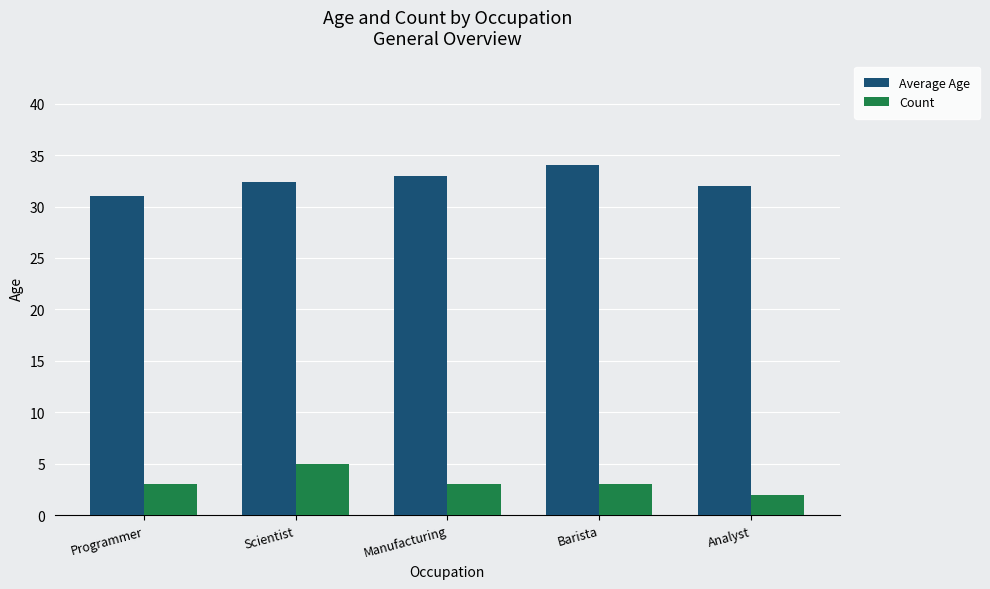

Does the chart contain any negative values?

No